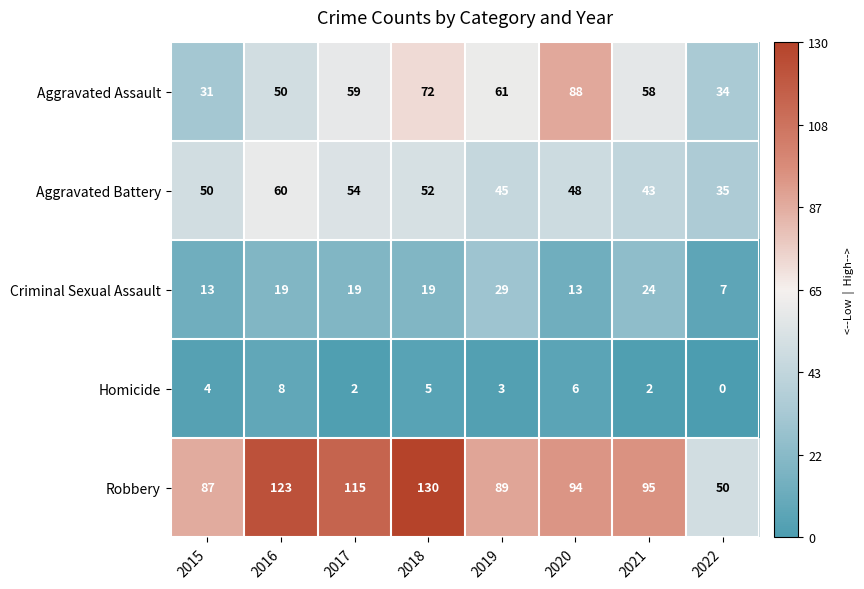

Which series has the largest range (max minus min)?

Robbery